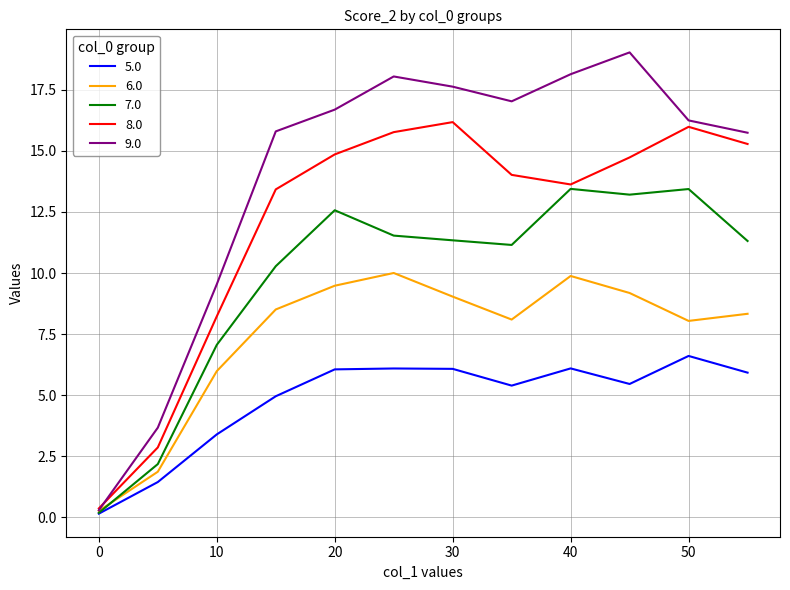

Rank the series by their maximum value, from highest to lowest.

9.0, 8.0, 7.0, 6.0, 5.0